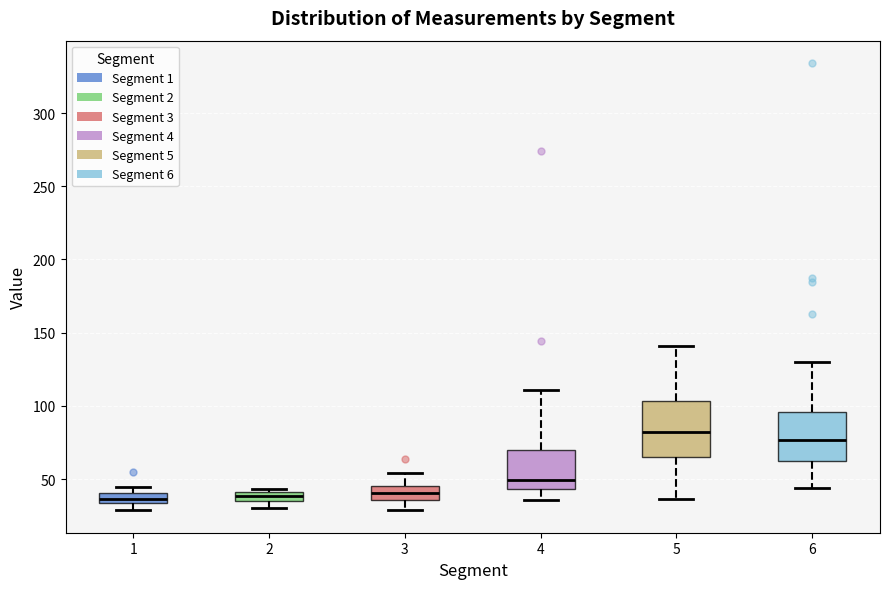

Where is the upper edge of the box at x = 2 on the y-axis? The values are not printed on the chart, so give them approximately, as read against the axis.

40